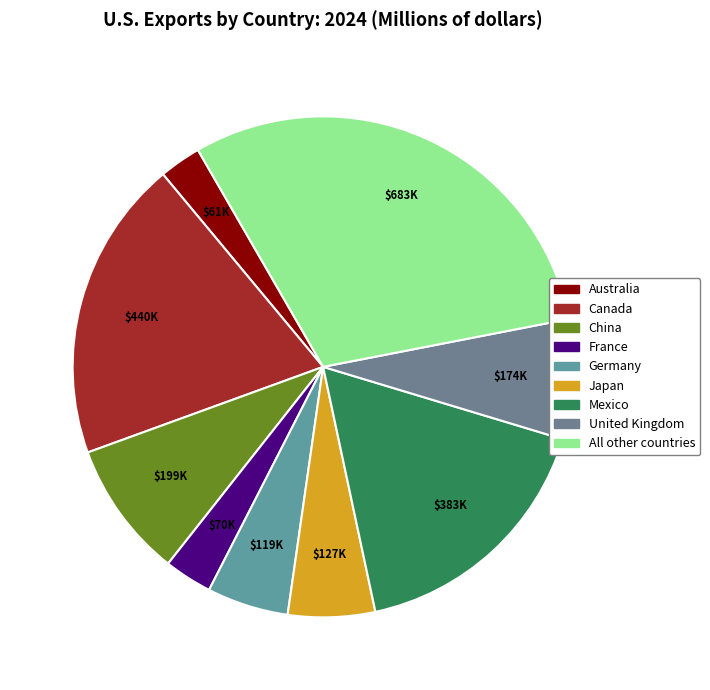

Rank the categories by value from highest to lowest.

All other countries, Canada, Mexico, China, United Kingdom, Japan, Germany, France, Australia